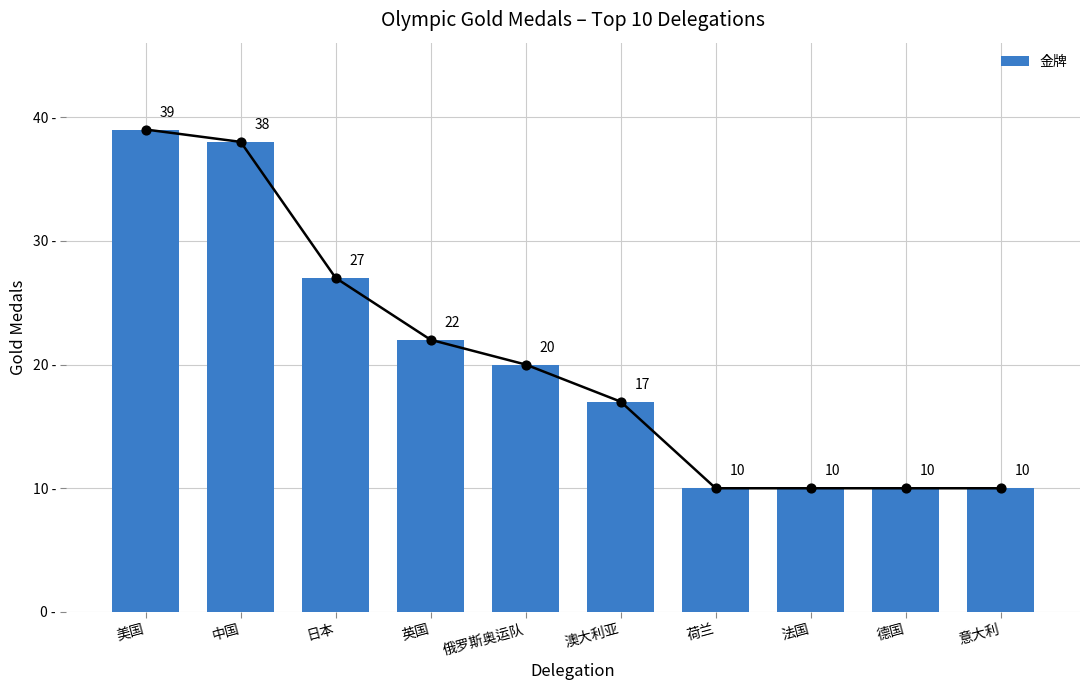

What is the change in value from 英国 to 俄罗斯奥运队?

-2